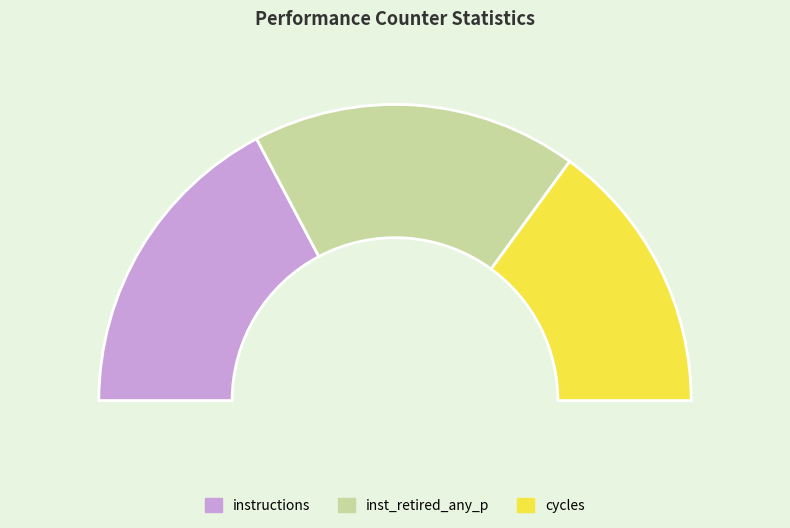

Is cycles the majority of the pie?

No